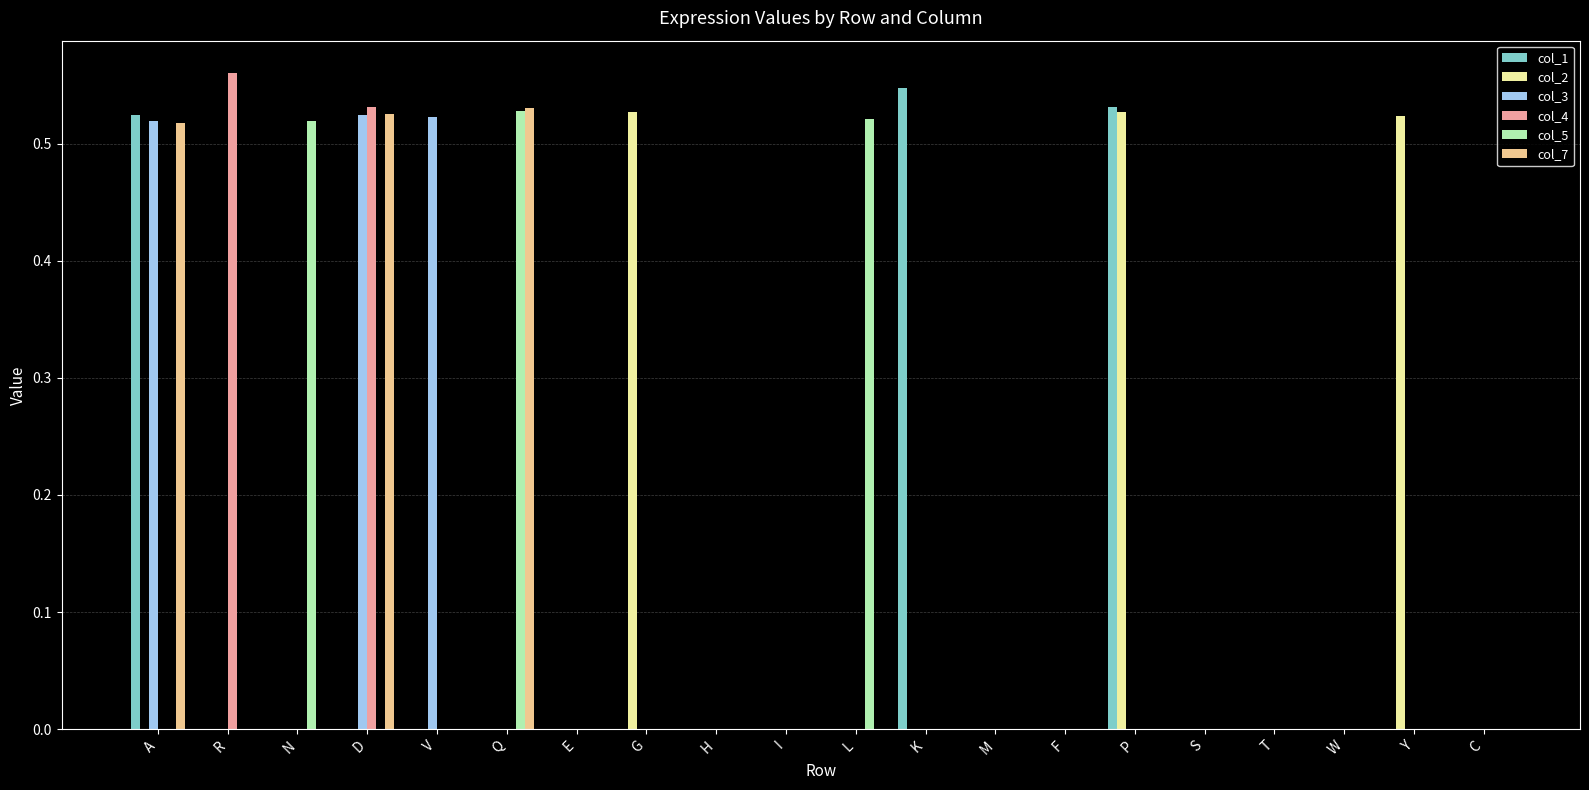

Which label corresponds to the largest value in the chart?

R